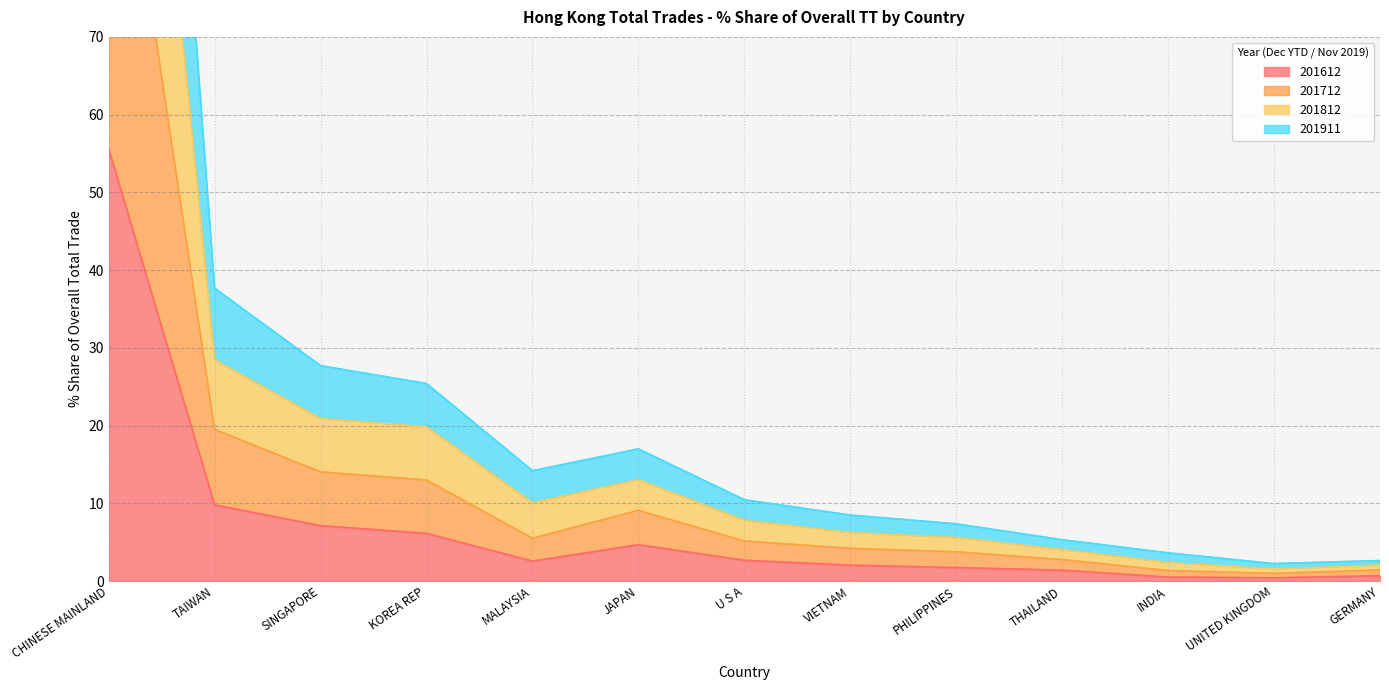

Which series has the largest total across all categories?

201812